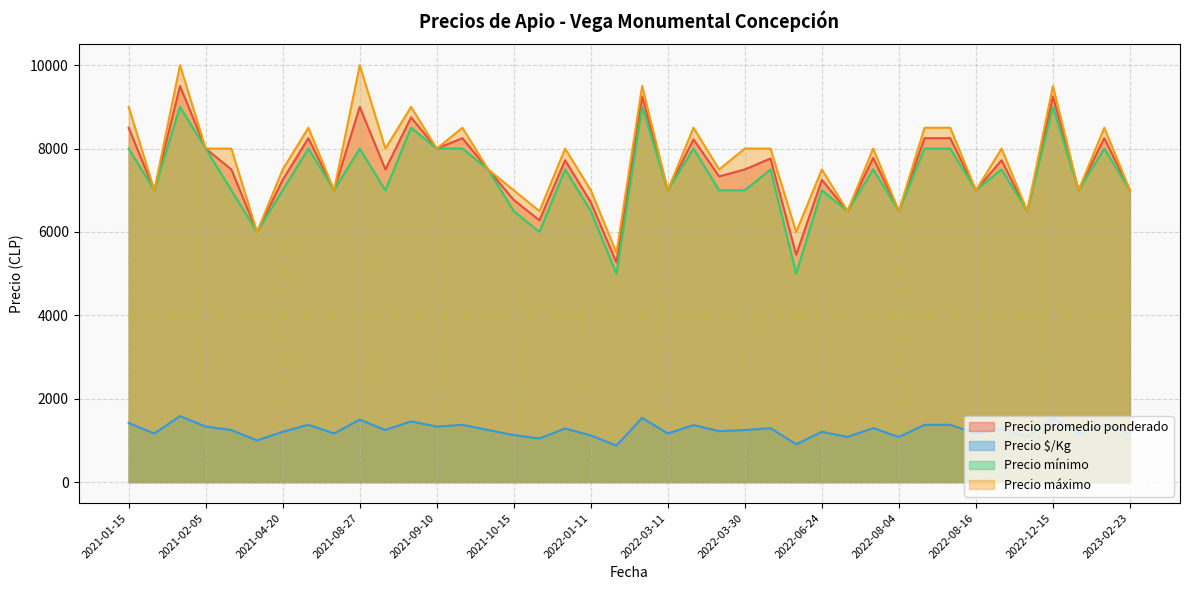

True or false: Precio promedio ponderado has more than 0 points higher than both neighbors.

True